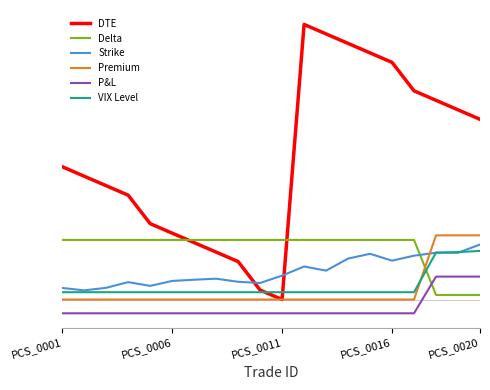

Is this an area chart (filled region under the line)?

No